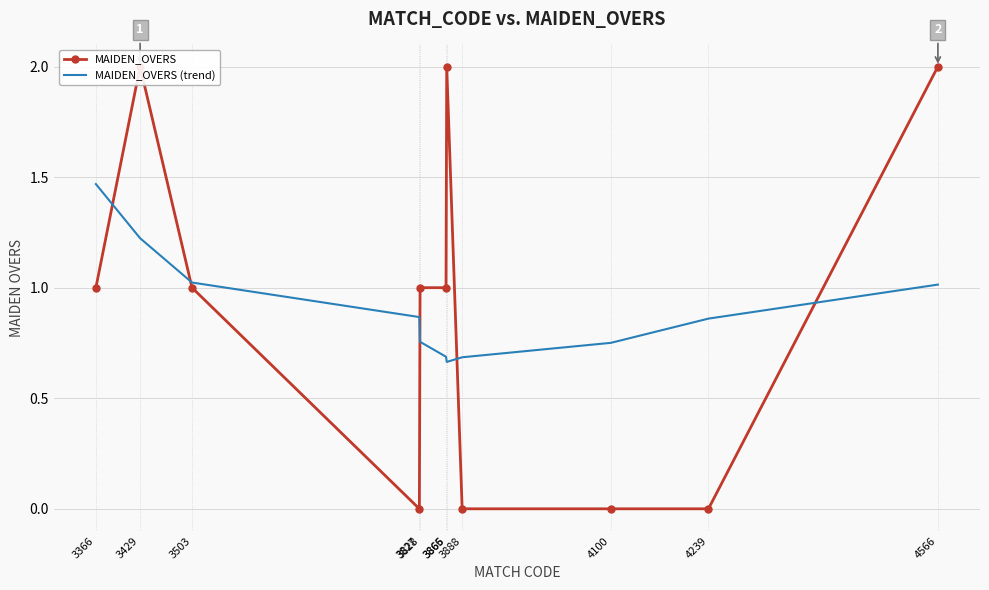

What is the difference between the highest and lowest values at 3865?

0.3